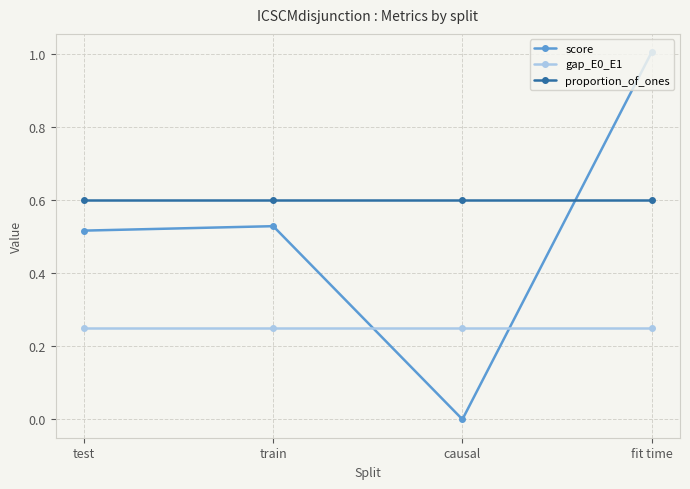

What is the approximate value of proportion_of_ones at fit time?

0.6